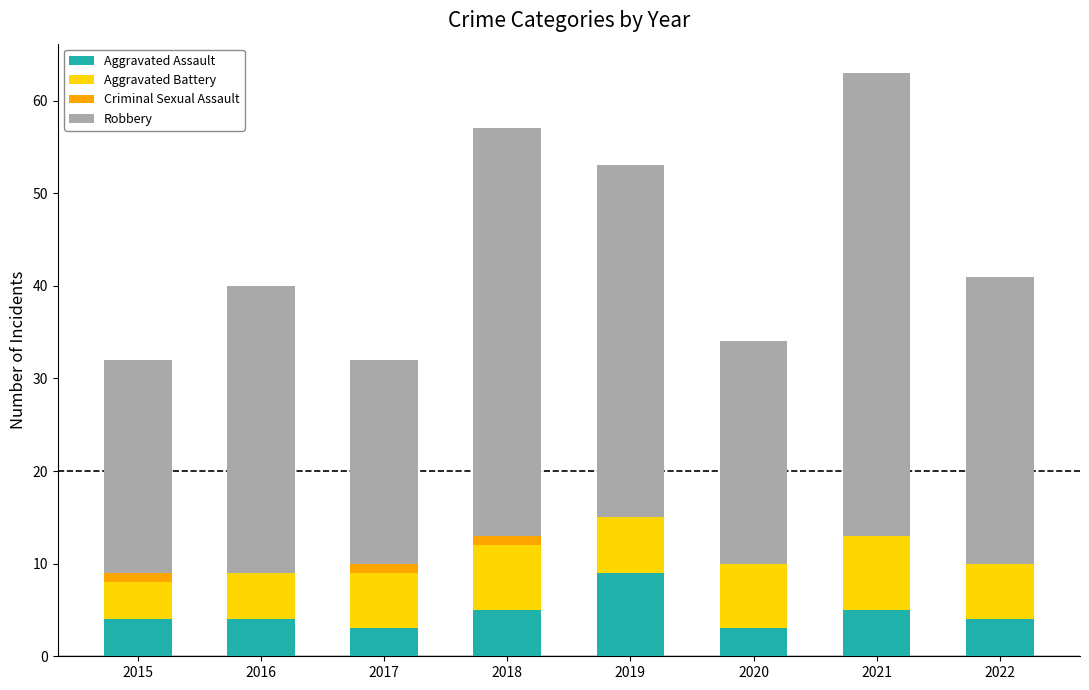

The value of Aggravated Assault at 2017 is 3. True or false?

True